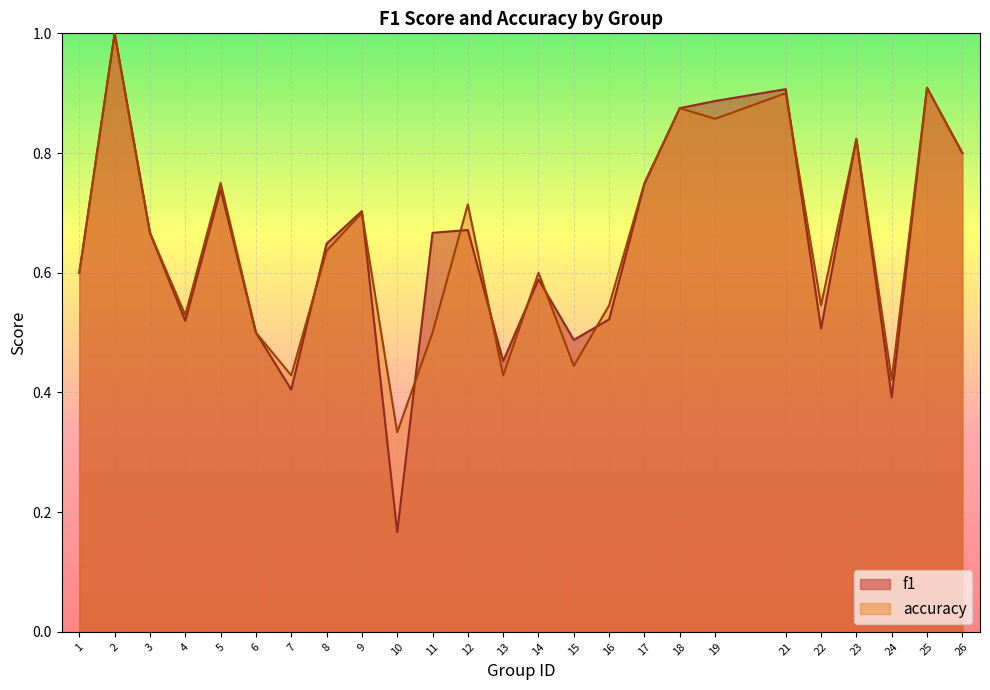

In accuracy, how many points are lower than both neighbors (excluding endpoints)?

8